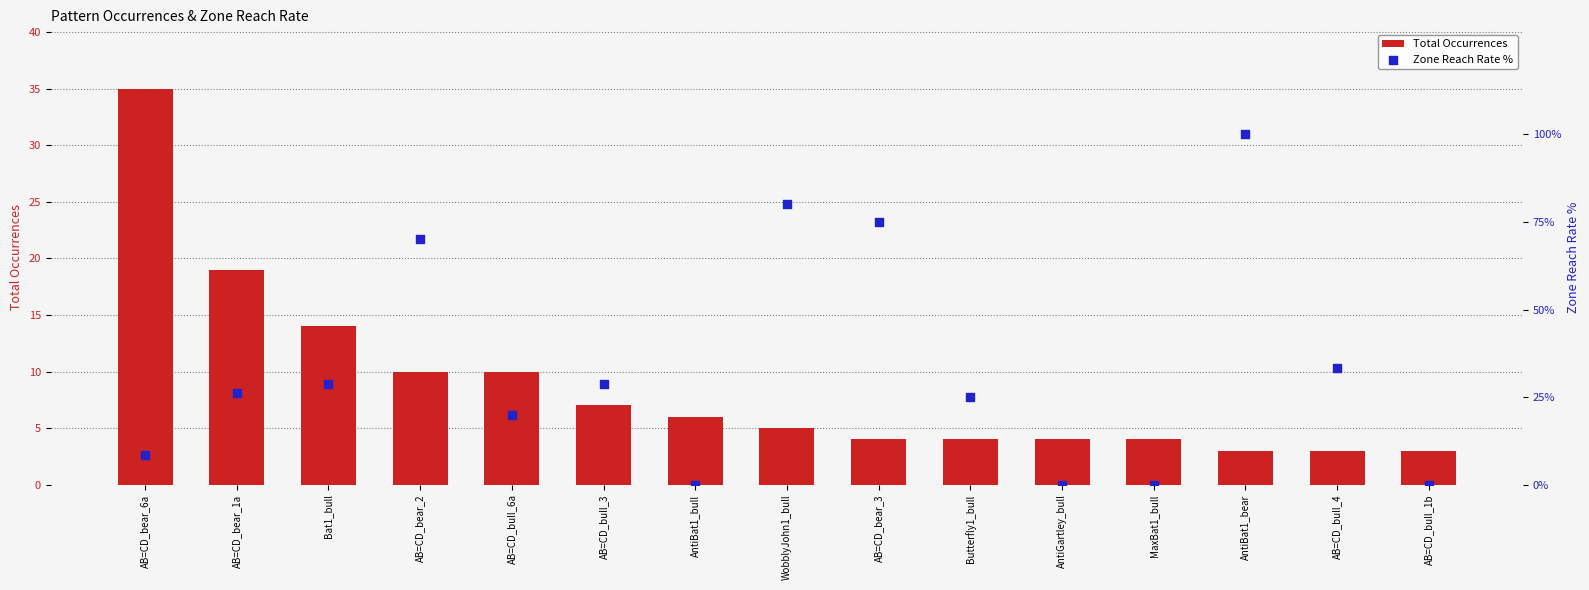

Which series reaches the minimum Y coordinate?

Zone Reach Rate %